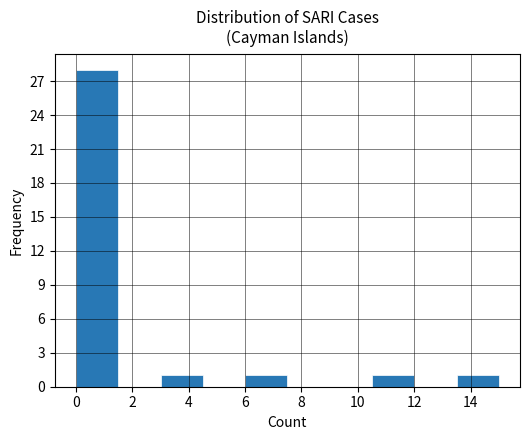

Reading left to right, list every bar in this chart as the range it spans on the x-axis followed by its height. Neither the bar edges nor the heights are printed on the chart, so give them approximately, as read against the axes.

0.0 to 1.5: 28
1.5 to 3.0: 0
3.0 to 4.5: 1
4.5 to 6.0: 0
6.0 to 7.5: 1
7.5 to 9.0: 0
9.0 to 10.5: 0
10.5 to 12.0: 1
12.0 to 13.5: 0
13.5 to 15.0: 1